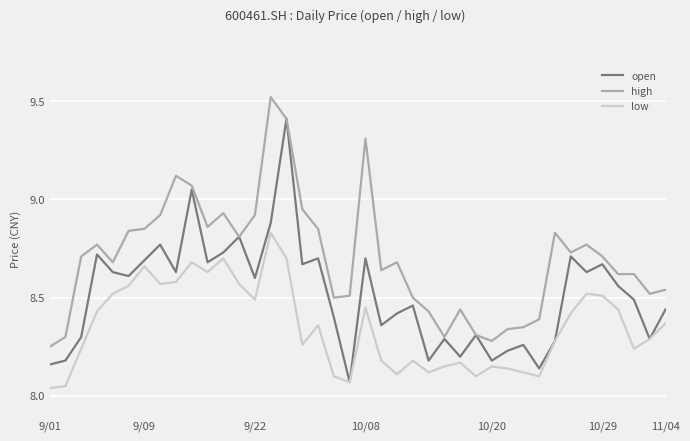

True or false: low and high cross at least once.

False